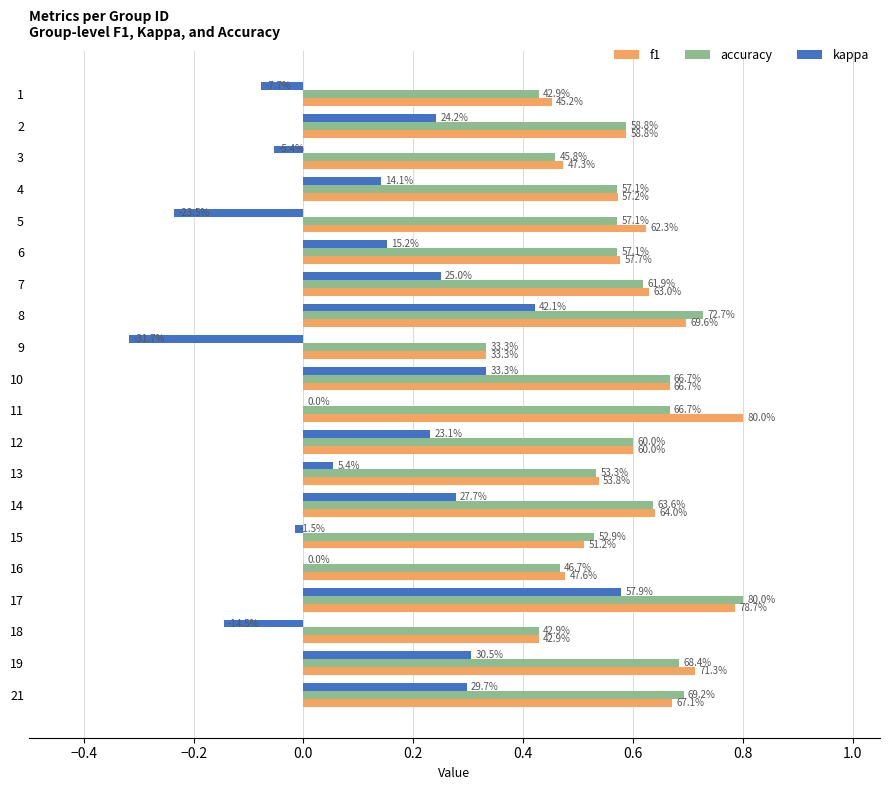

What are all the series names shown in the legend?

f1, accuracy, kappa